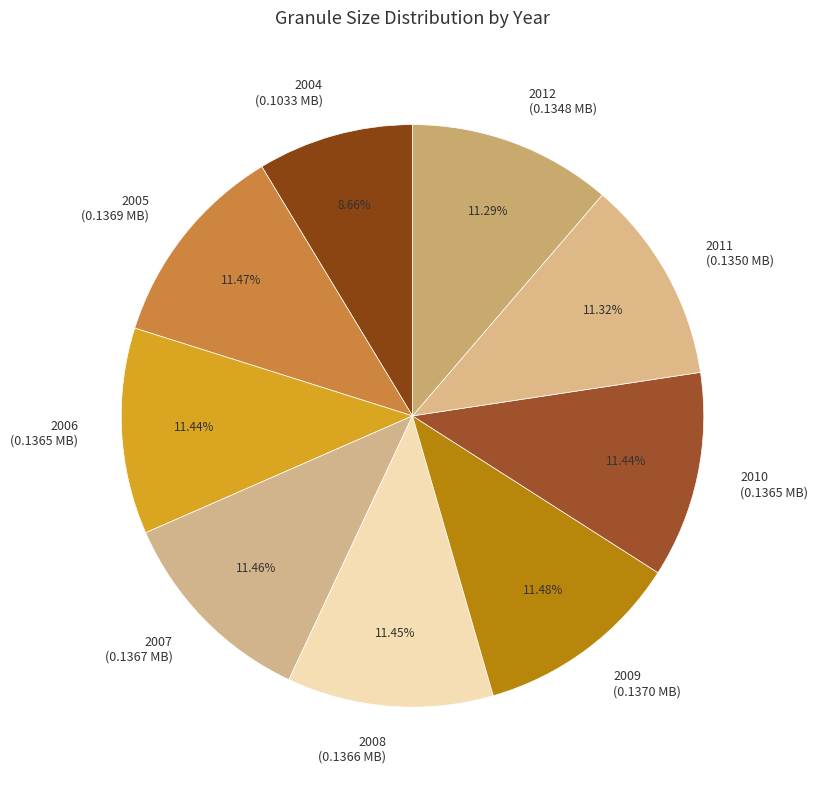

Count the number of slices in the pie.

9